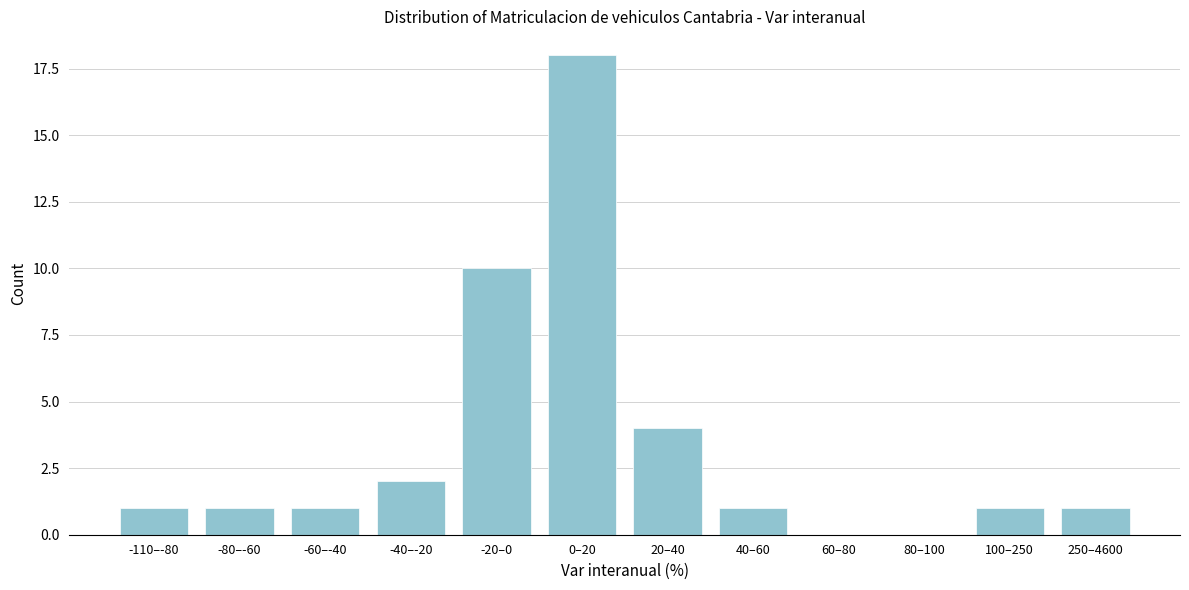

Reading left to right, extract all data points from this chart.

-110–-80=1	-80–-60=1	-60–-40=1	-40–-20=2	-20–0=10	0–20=18	20–40=4	40–60=1	60–80=0	80–100=0	100–250=1	250–4600=1